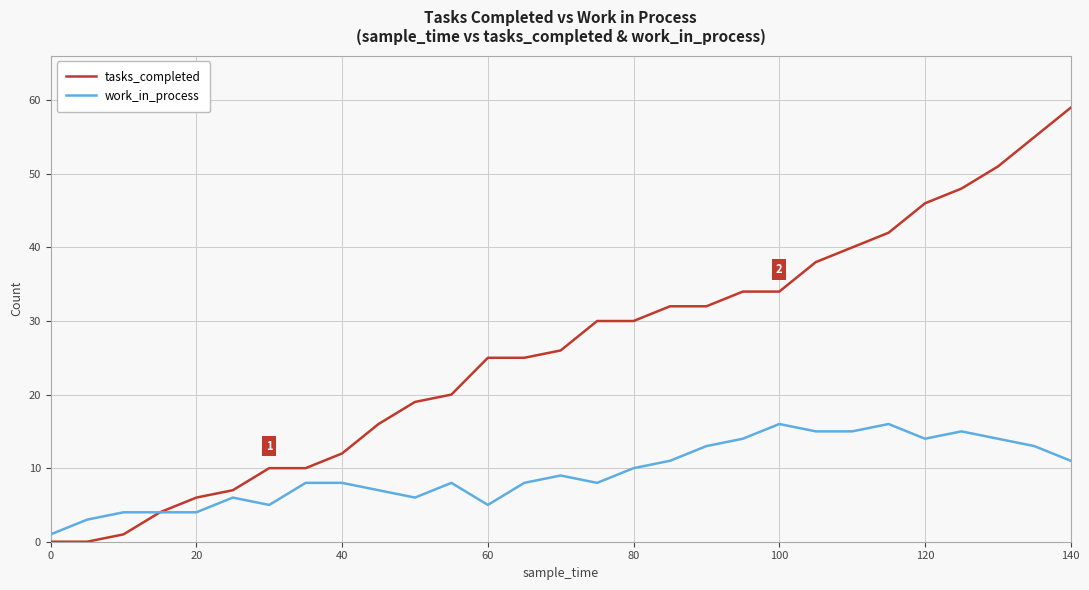

Which series has the largest total across all categories?

tasks_completed